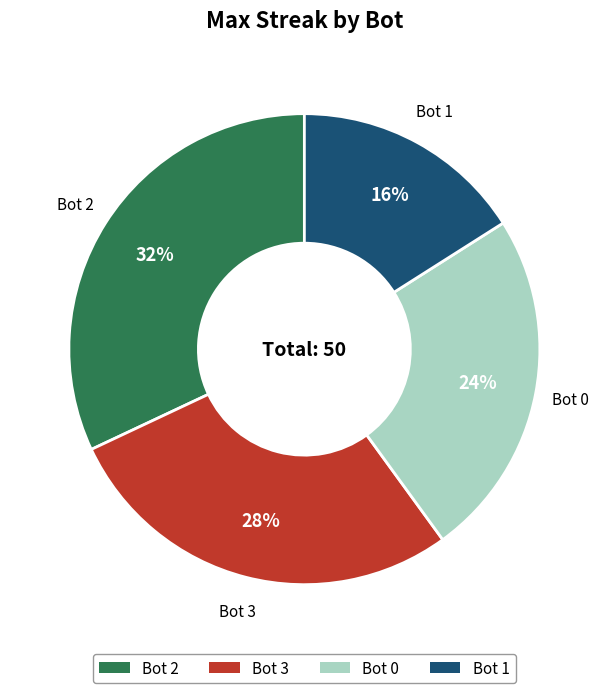

Which has a higher value, Bot 0 or Bot 2?

Bot 2